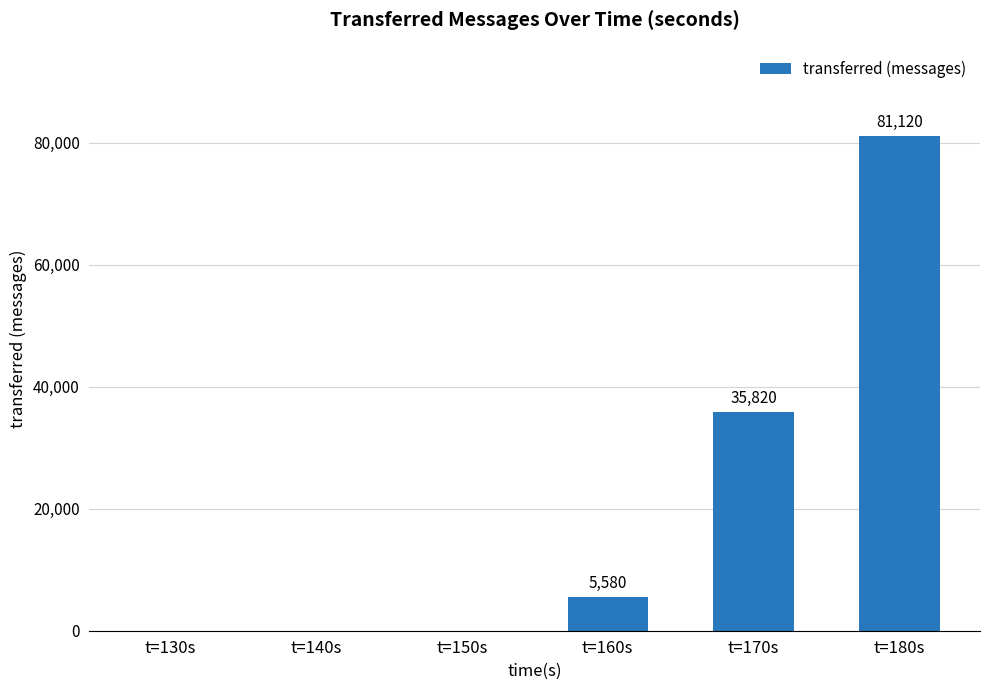

What is the change in value from t=130s to t=180s?

+81120